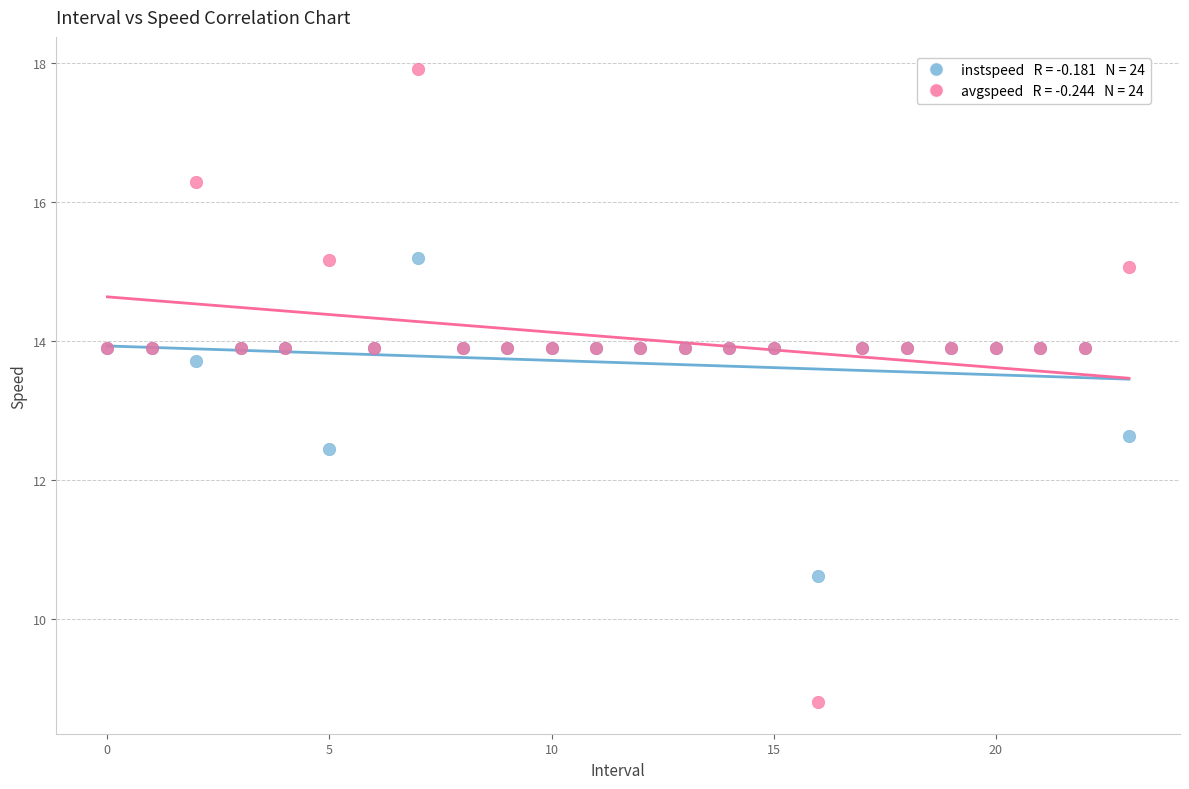

Across all series, what Y value is closest to 13?

12.6